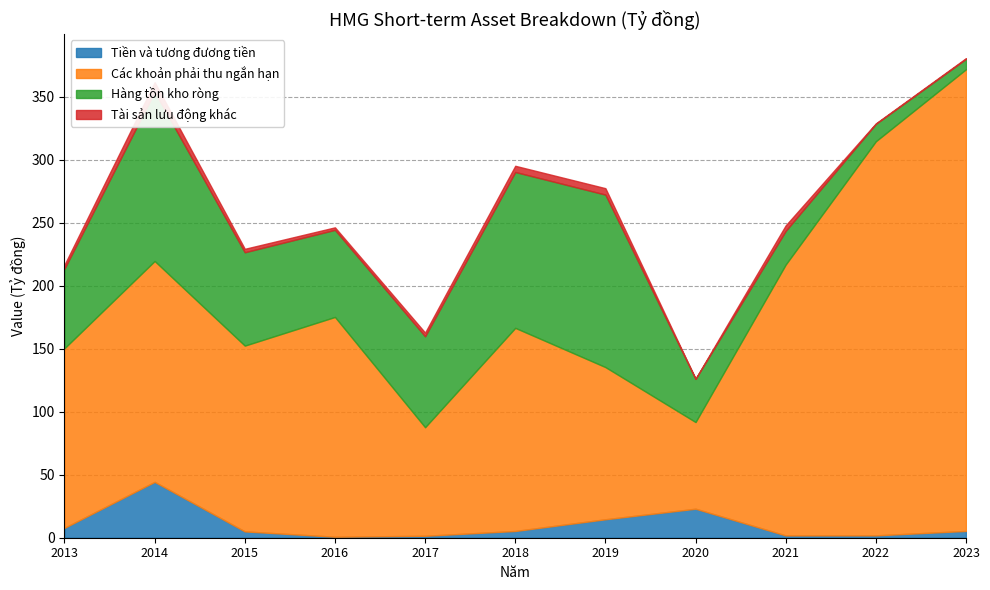

Is it true that Các khoản phải thu ngắn hạn equals 81264301811 at 2018?

False